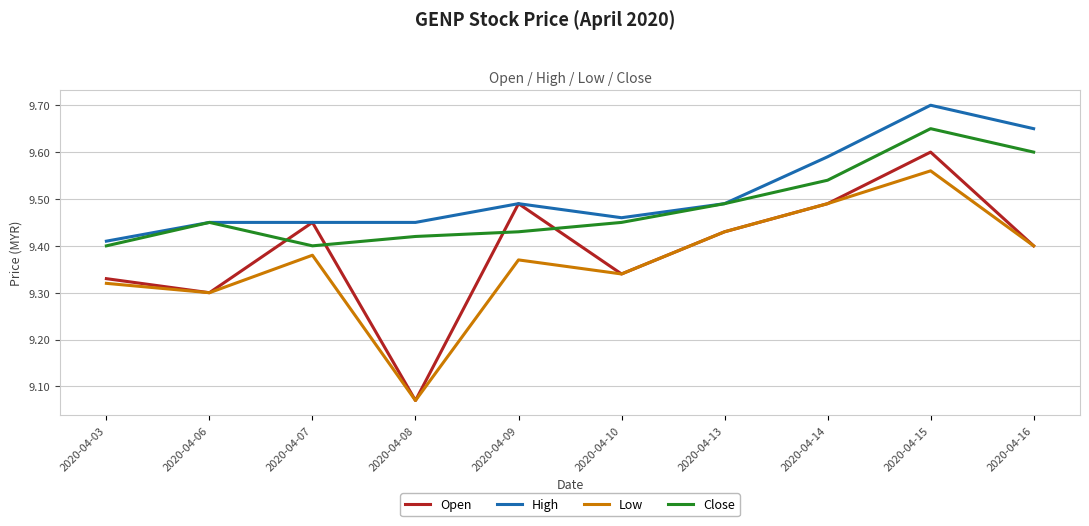

Is it true that Open equals 15.8 at 2020-04-10?

False